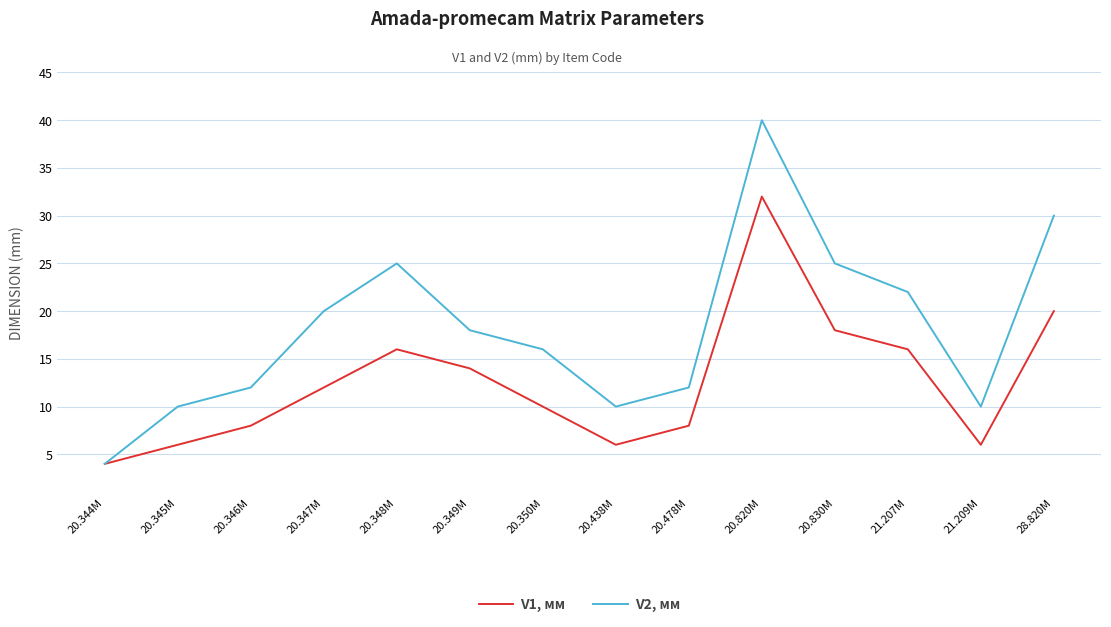

The V1, мм series shows 12 at 20.347M. True or false?

True